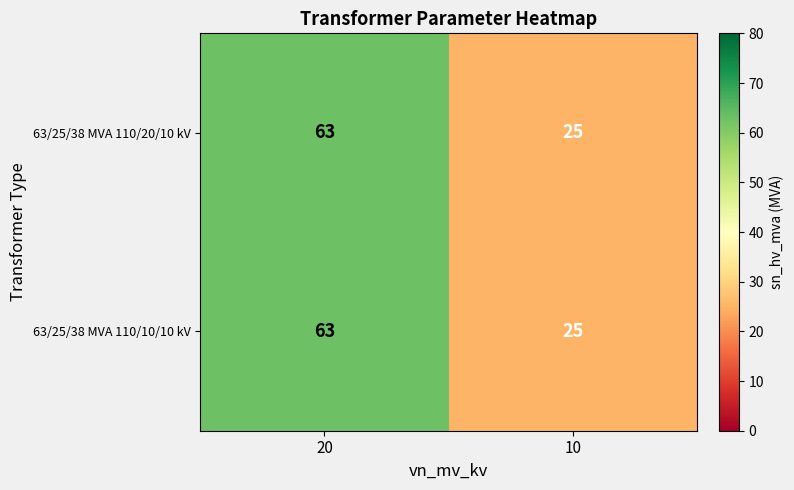

What is the average value of the 63/25/38 MVA 110/10/10 kV series?

44